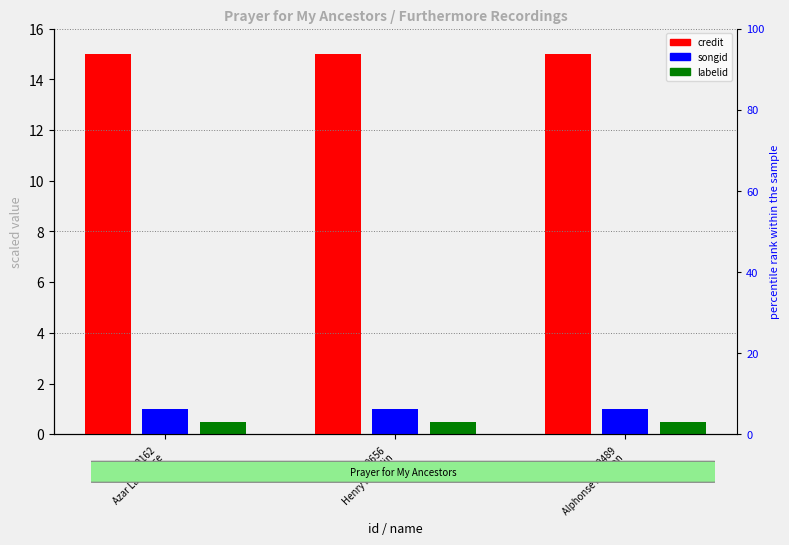

Does the chart contain stacked bars?

No